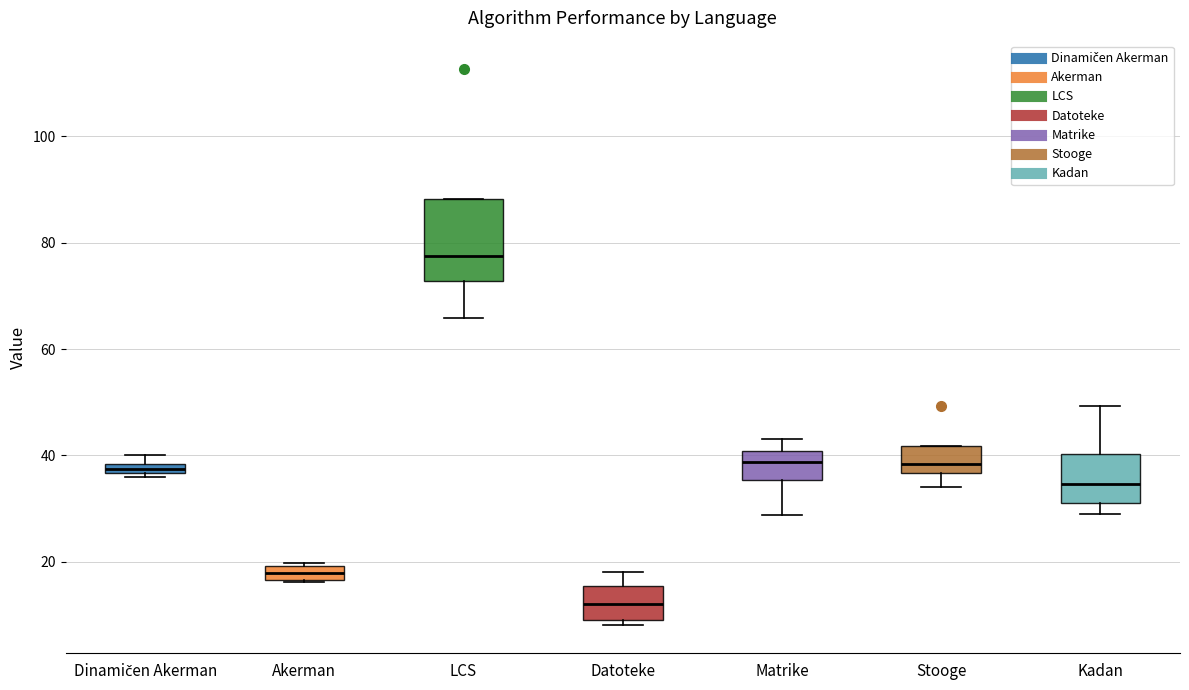

Which box is the tallest, from its lower edge to its upper edge?

LCS